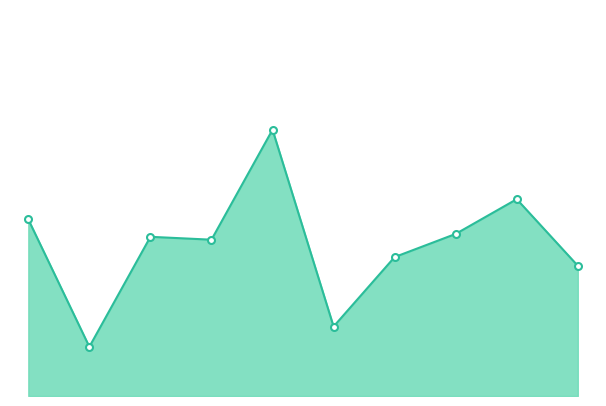

Does the chart have visible grid lines?

No